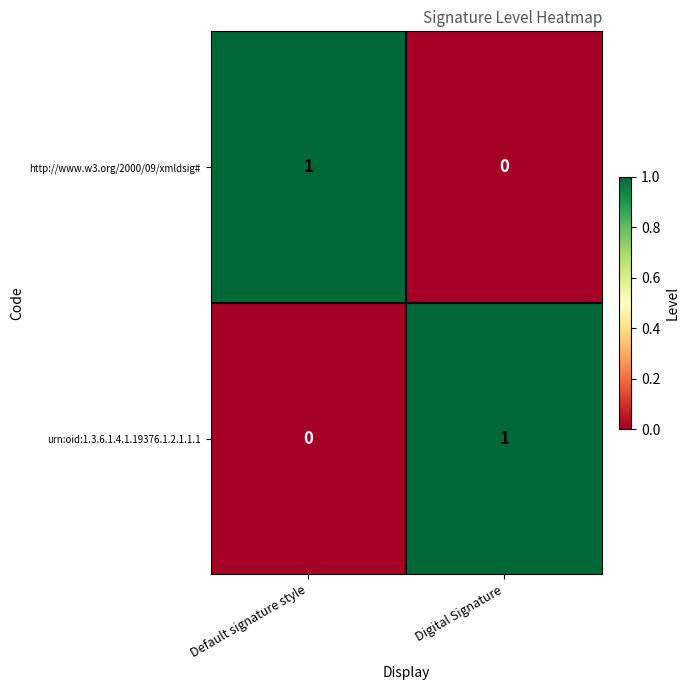

What is the spread (max minus min) of values at Digital Signature?

1